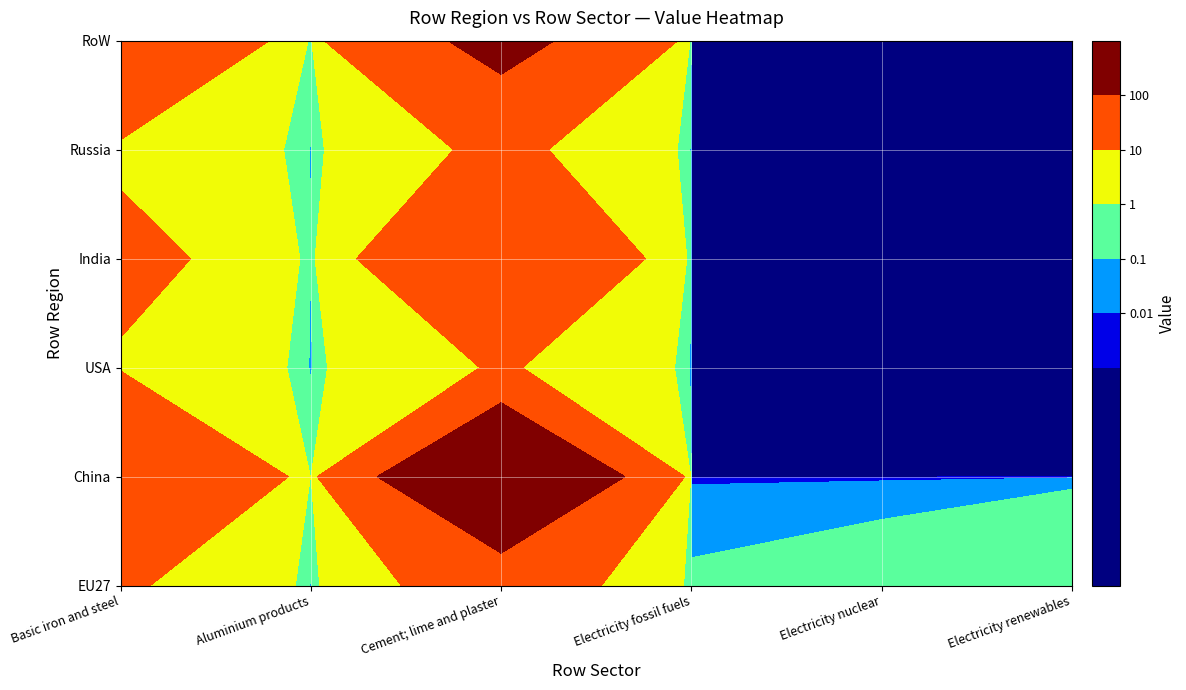

At Electricity renewables, list the series in order from smallest to largest.

China, USA, India, Russia, RoW, EU27